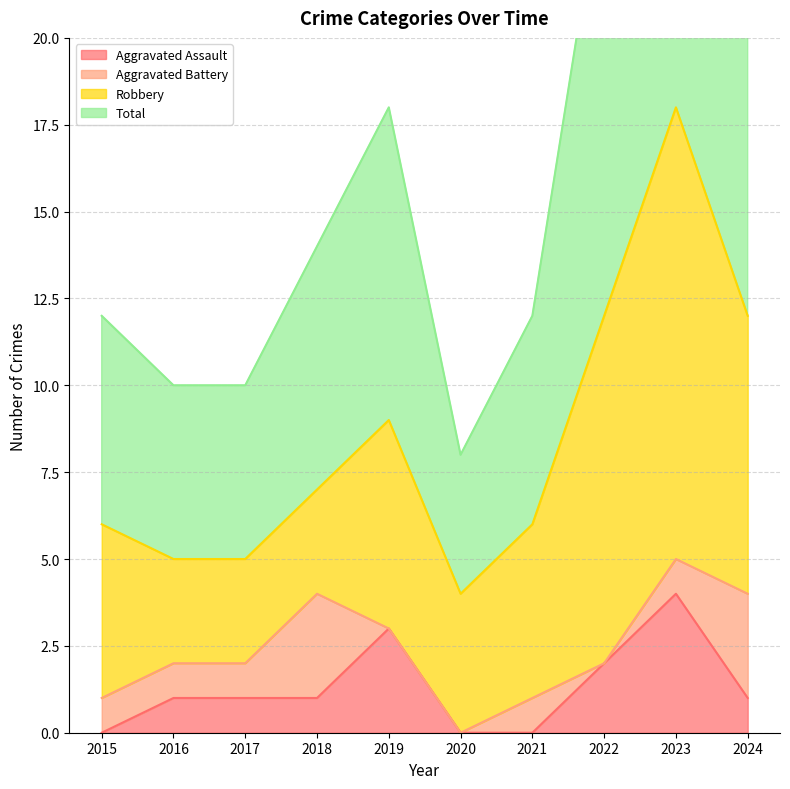

True or false: Total has a value of 24 at 2024.

True